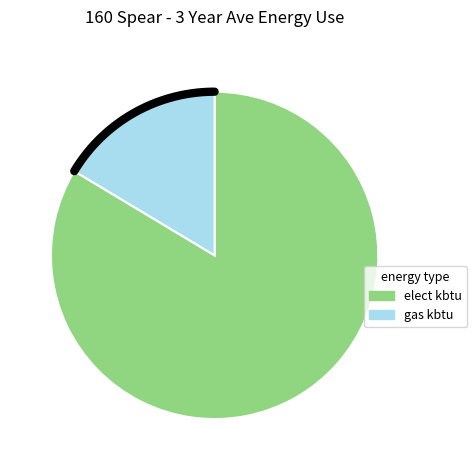

What percentage is the elect kbtu slice, to the nearest percent?

84%